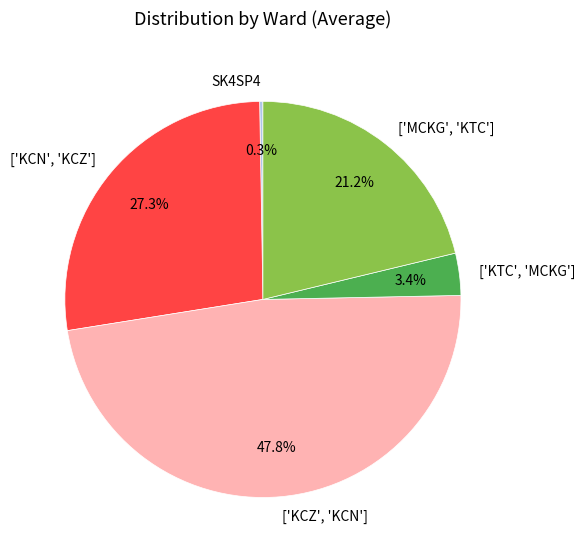

Which category has the biggest portion of the pie?

['KCZ', 'KCN']